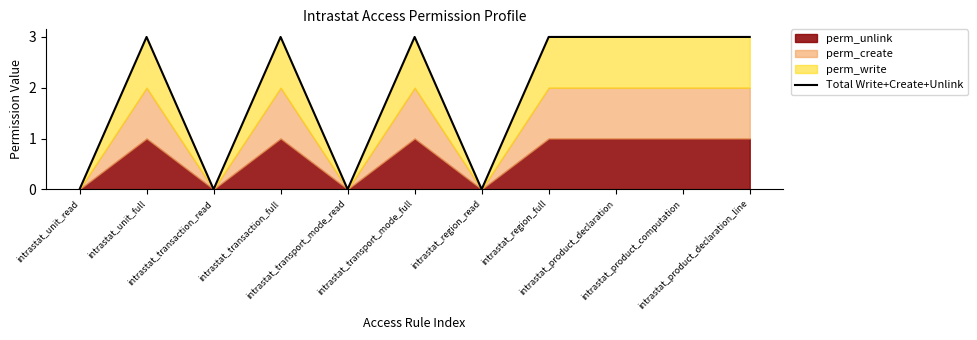

How many lines are shown in the chart?

1